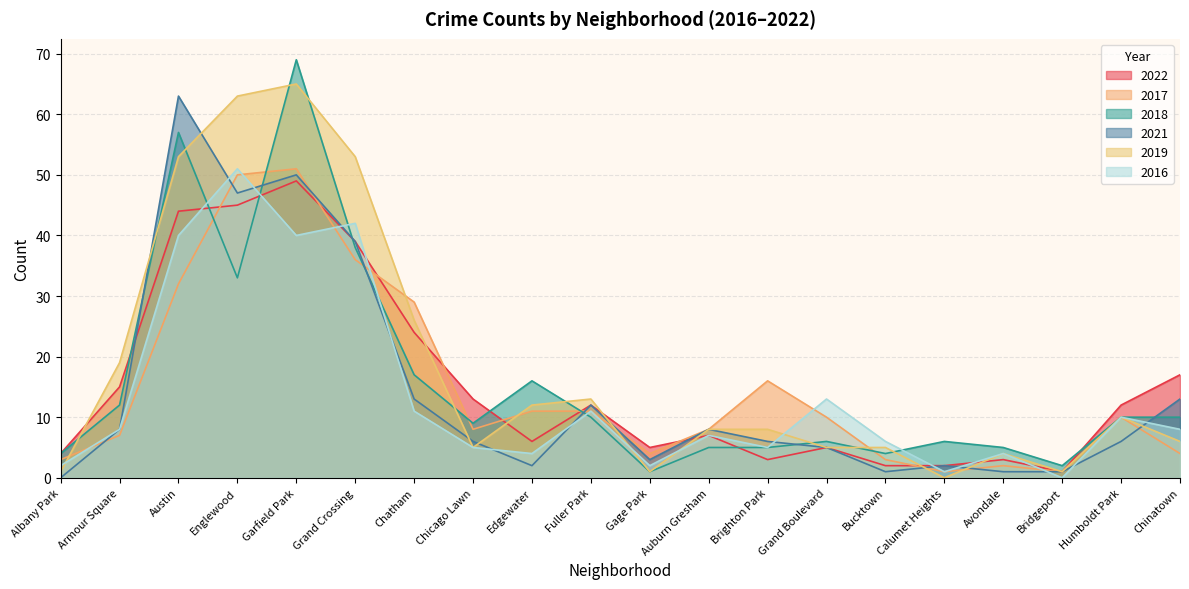

At how many categories does at least one series exceed 18?

6